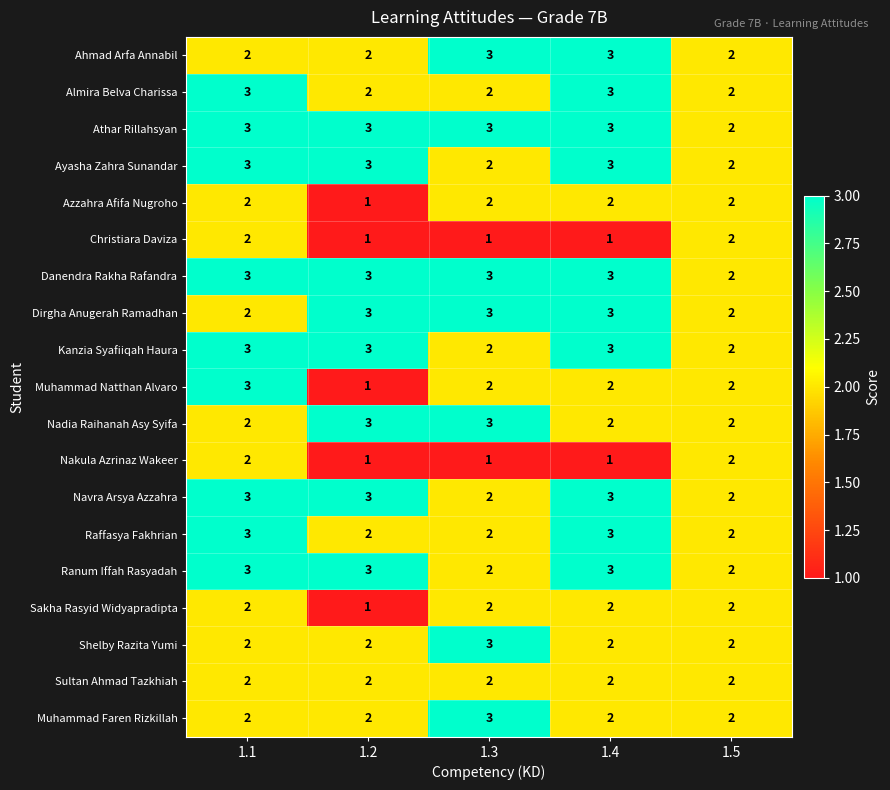

What is the total value across all series at 1.3?

43